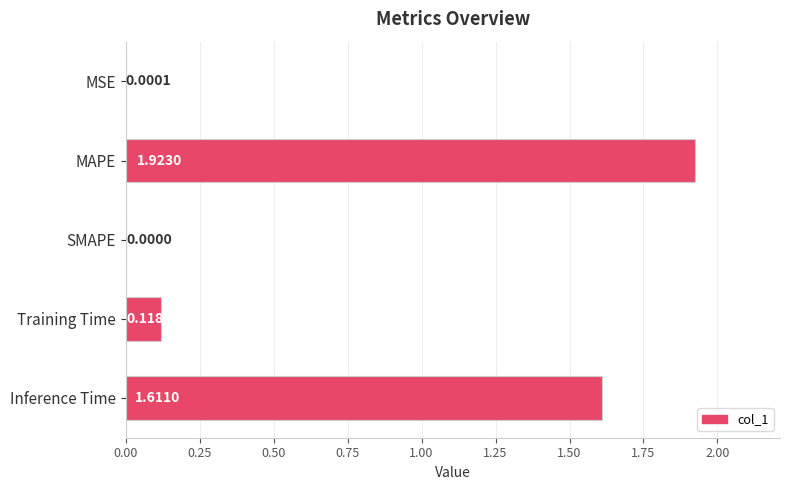

What is the sum of the values at MAPE and Inference Time?

3.5